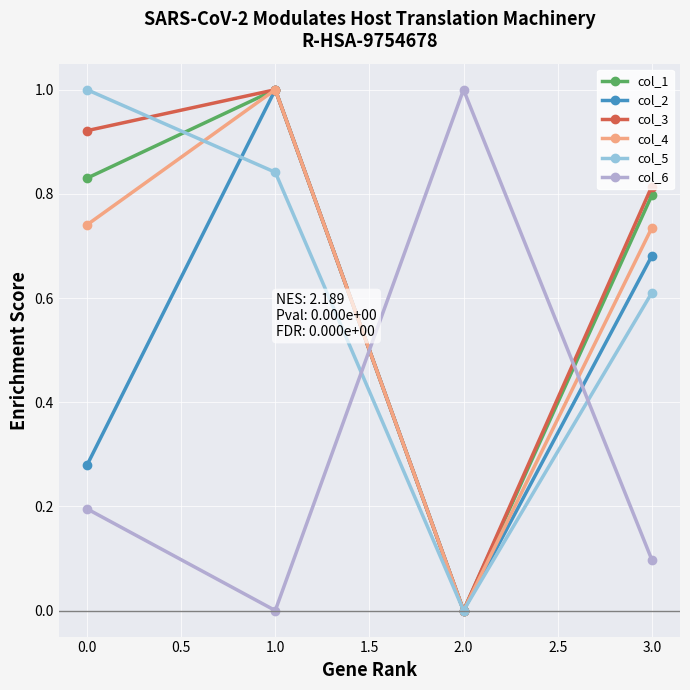

True or false: col_1 has a value of 0.4 at 1.0.

False